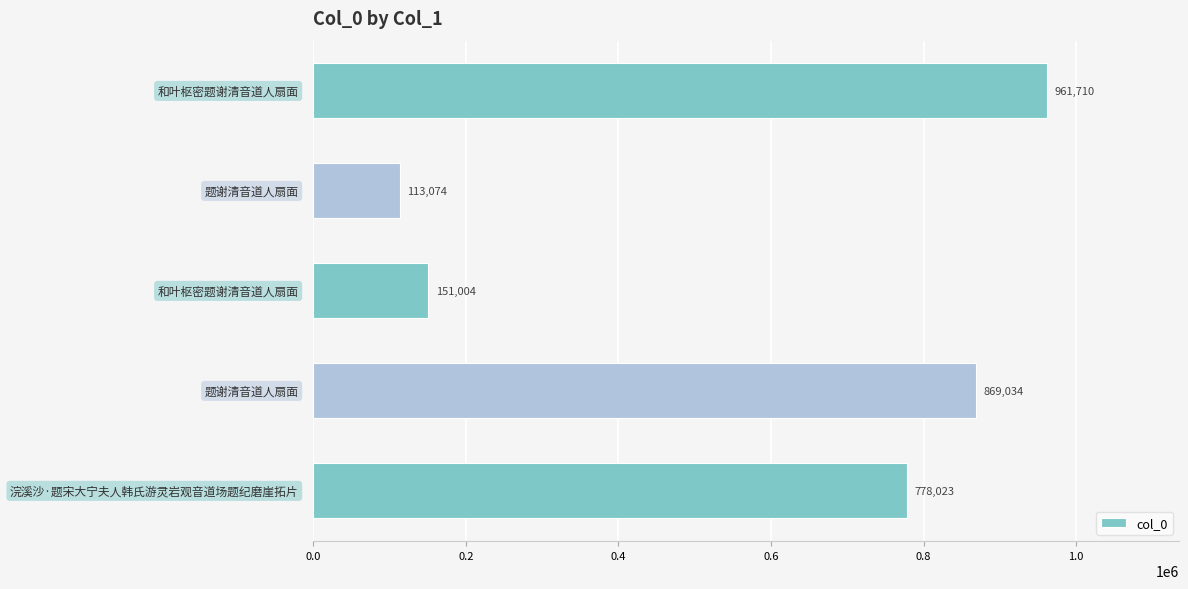

What is the greatest value displayed?

961710